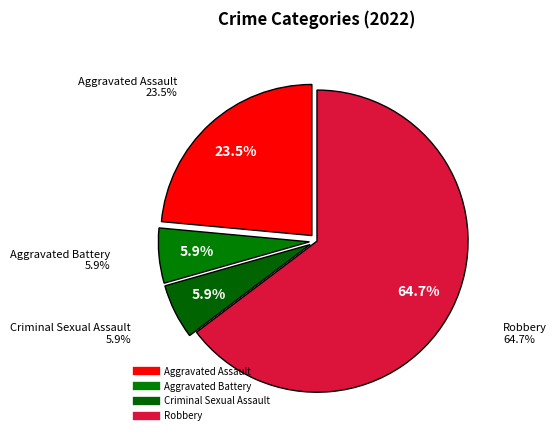

What percentage is NOT represented by Criminal Sexual Assault?

94.1%